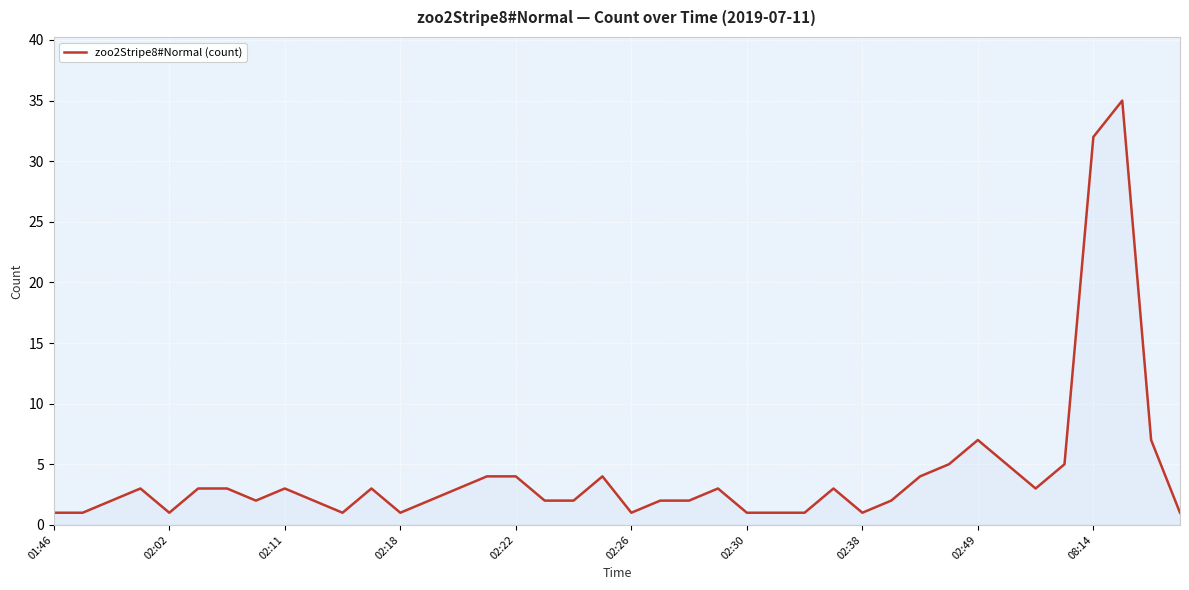

What is the greatest value displayed?

35